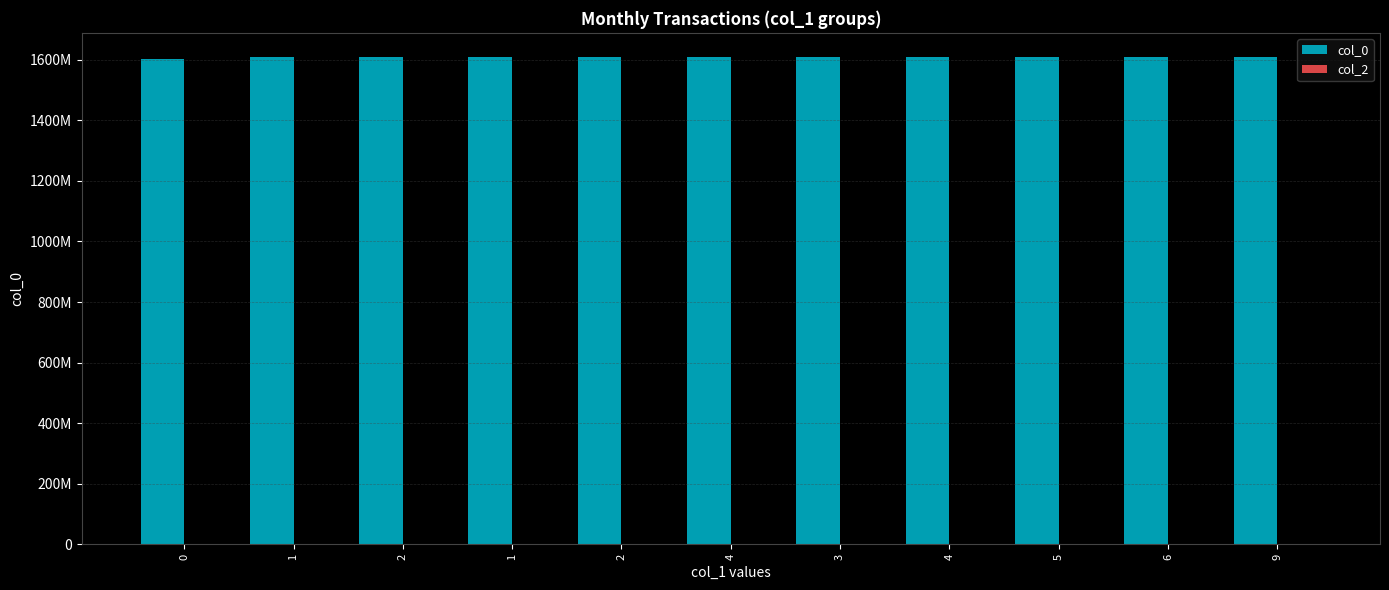

How many data points does each series have?

11